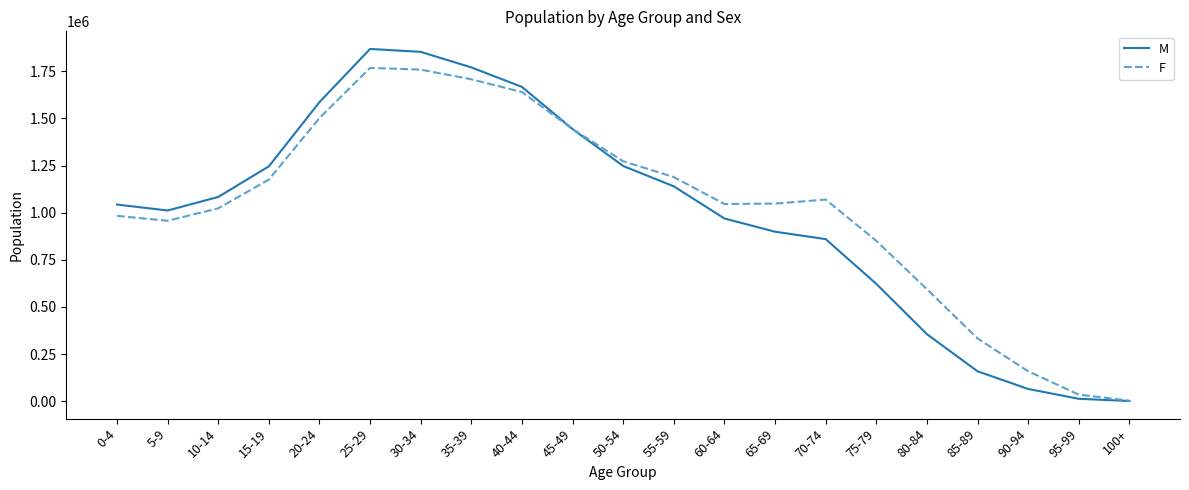

How many values in the M series are below 1043473?

10